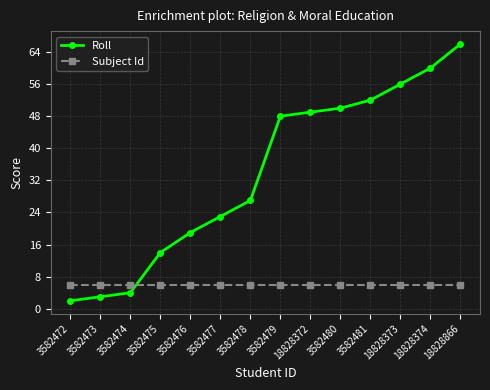

After their last crossing, which series has the higher values: Subject Id or Roll?

Roll